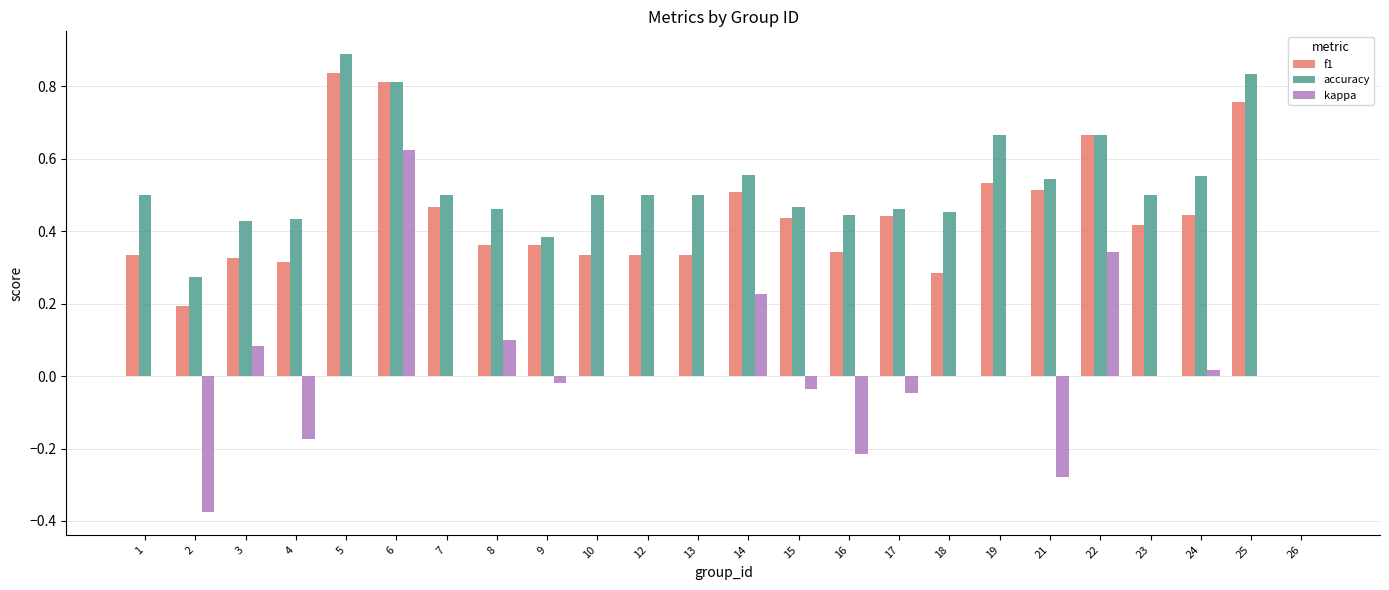

Between 4 and 6, which series saw the biggest shift?

kappa